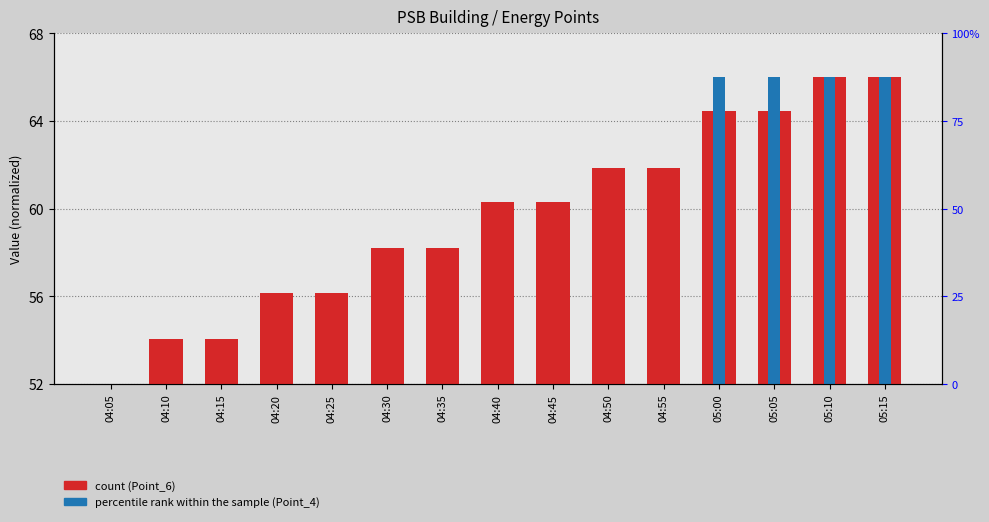

Which series changed the most between 04:05 and 05:10?

Point_6 (PSB.PWR.2LDPA)